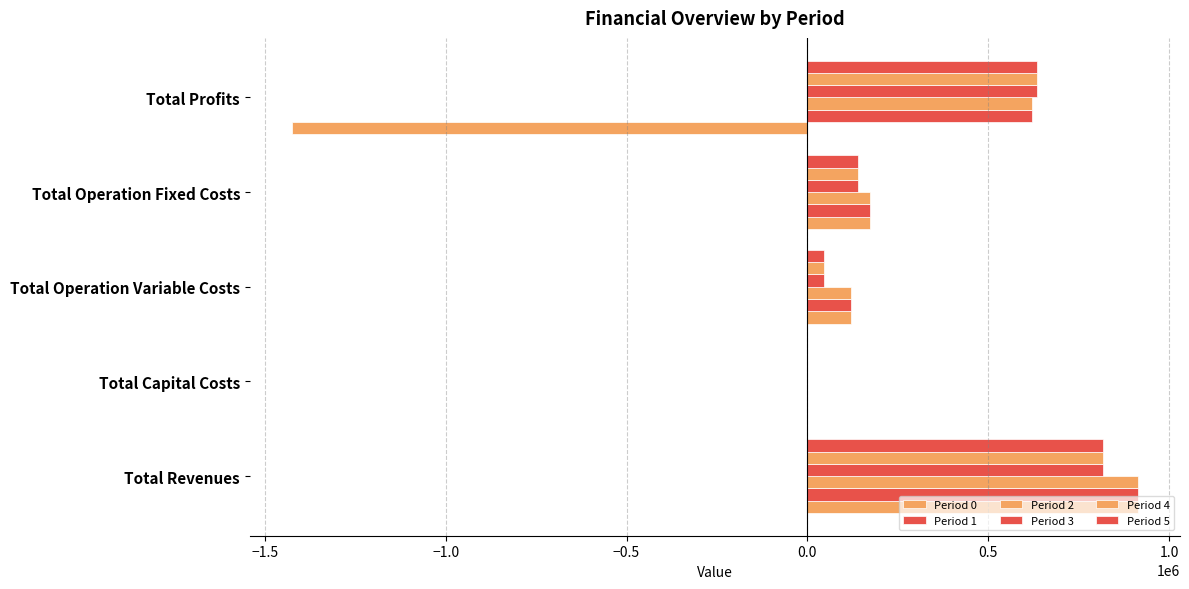

What is the greatest value displayed?

913048.3